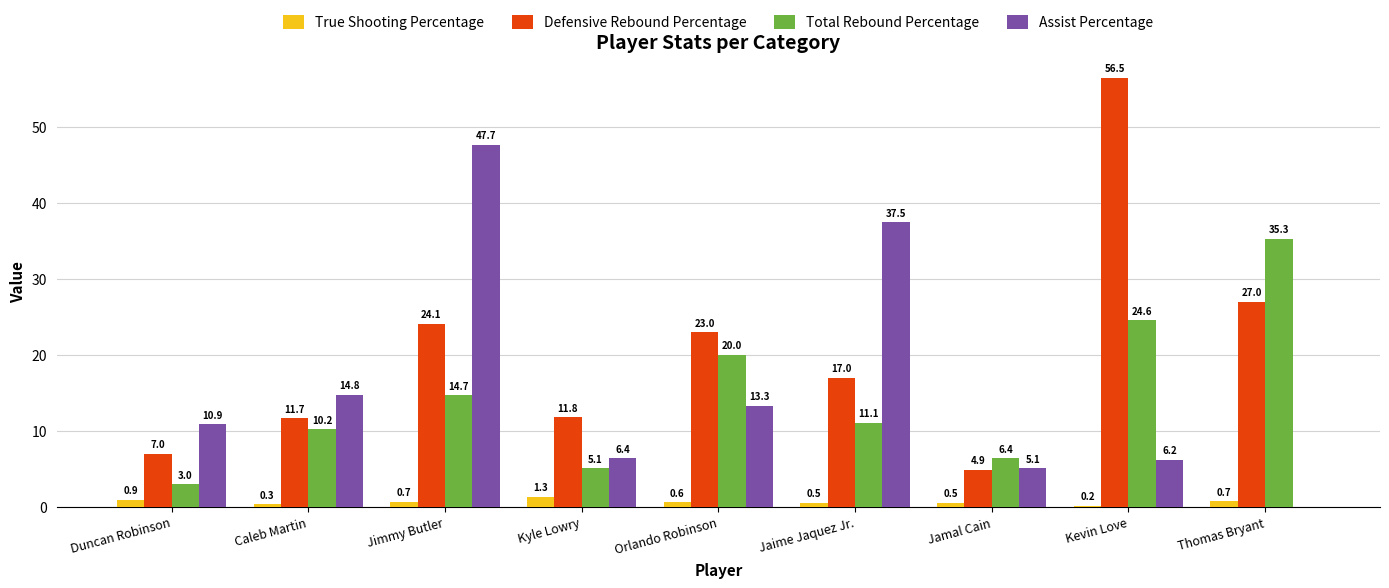

Between Jimmy Butler and Kevin Love, which series saw the biggest shift?

Assist Percentage